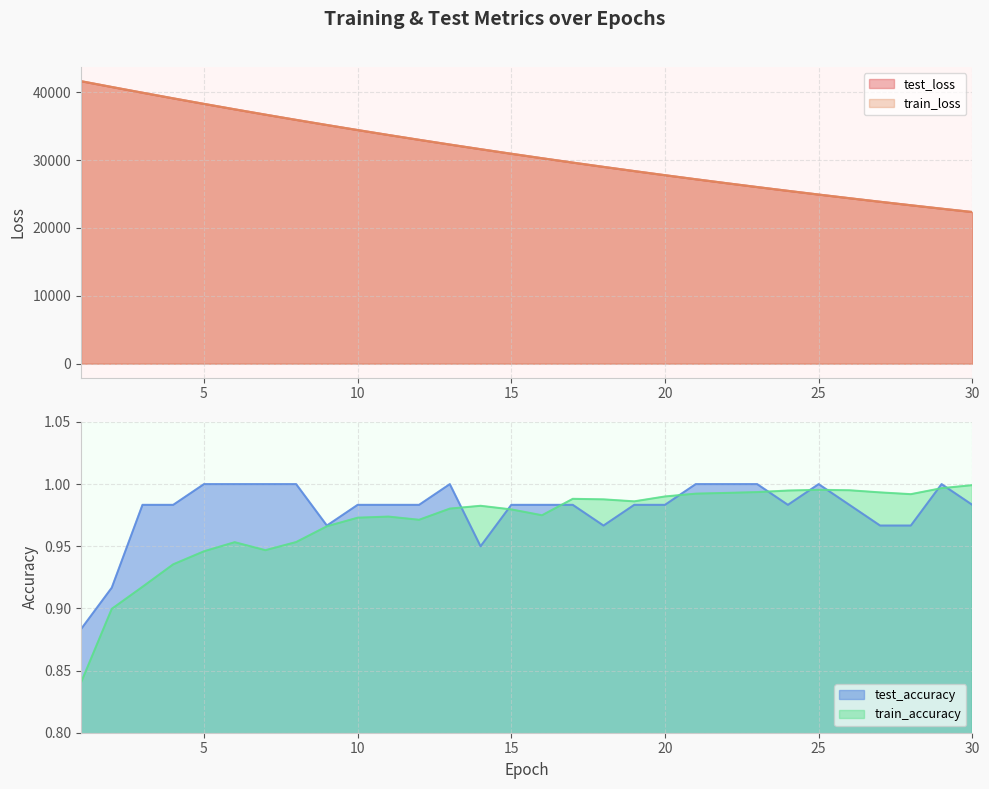

How many lines are shown in the chart?

4